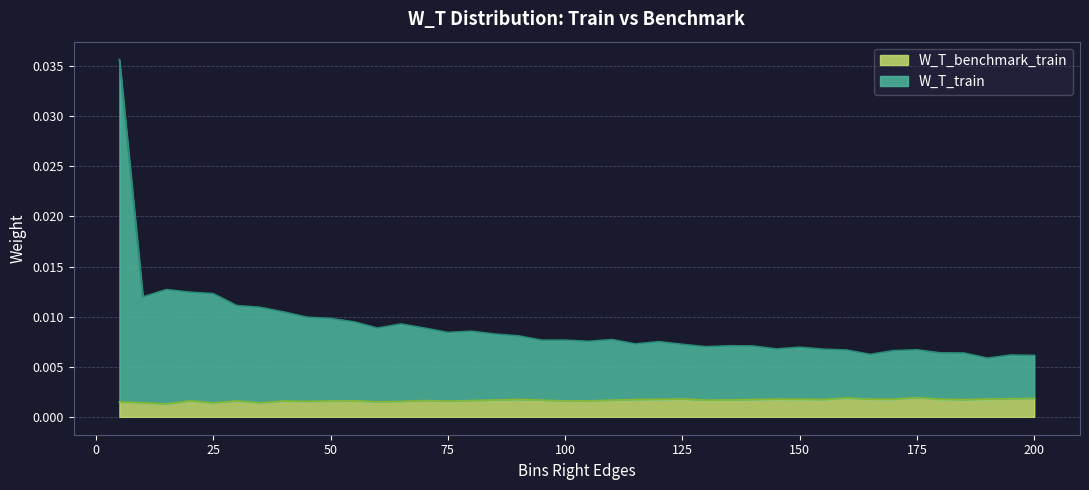

At how many categories does at least one series exceed 0?

40